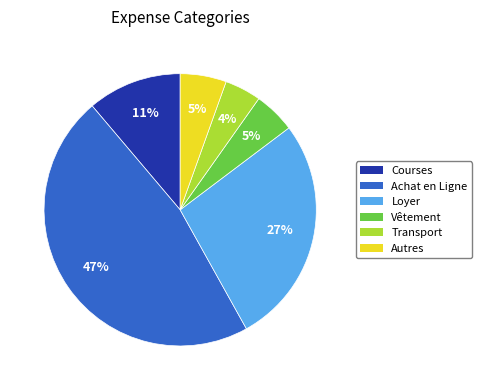

Is there a majority slice in this chart?

No